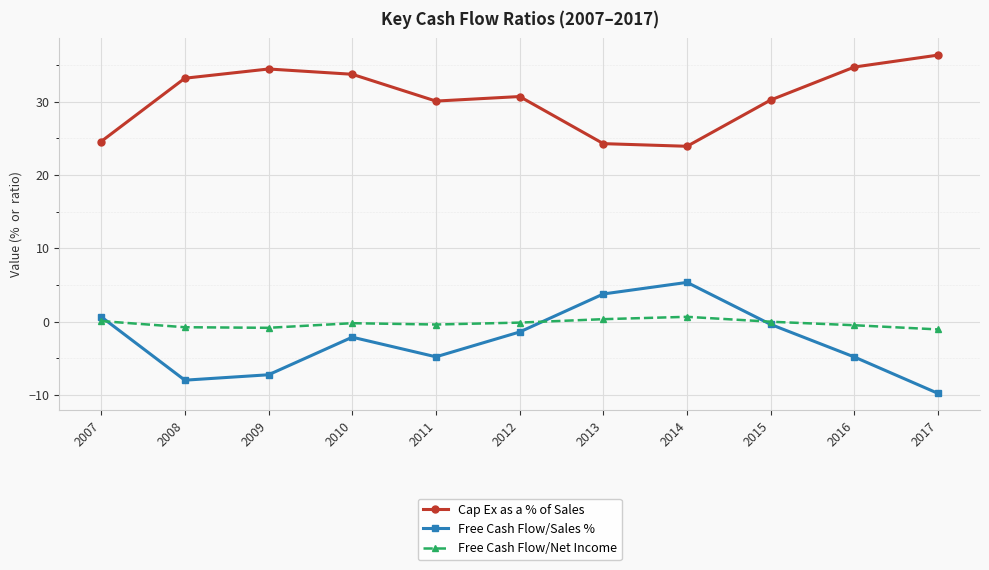

True or false: Cap Ex as a % of Sales and Free Cash Flow/Sales % intersect in this chart.

False